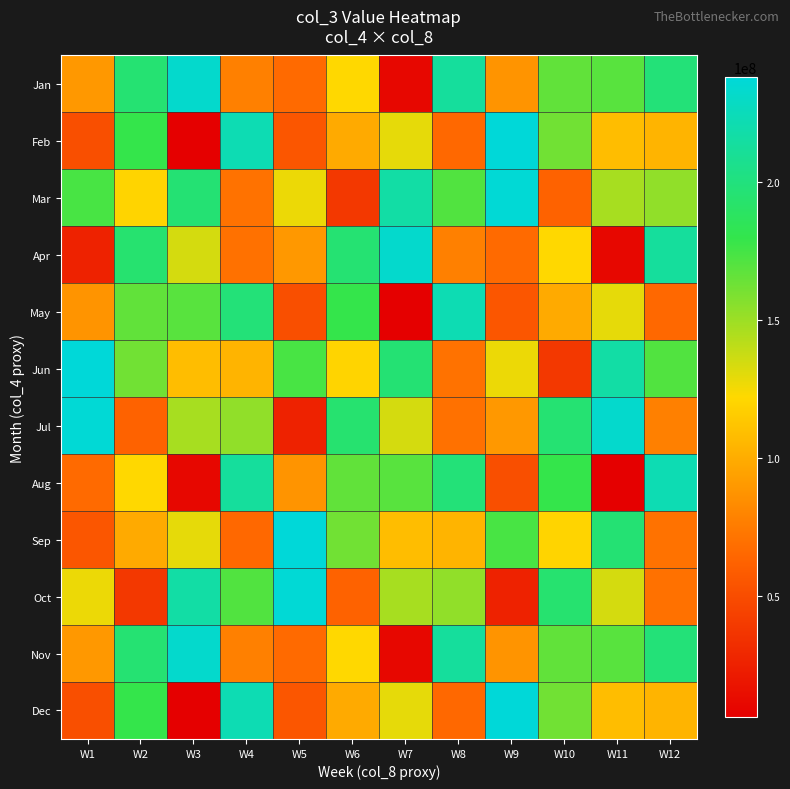

Rank the series by their maximum value, from highest to lowest.

Feb, Jun, Sep, Dec, Mar, Jul, Oct, Jan, Apr, Nov, May, Aug